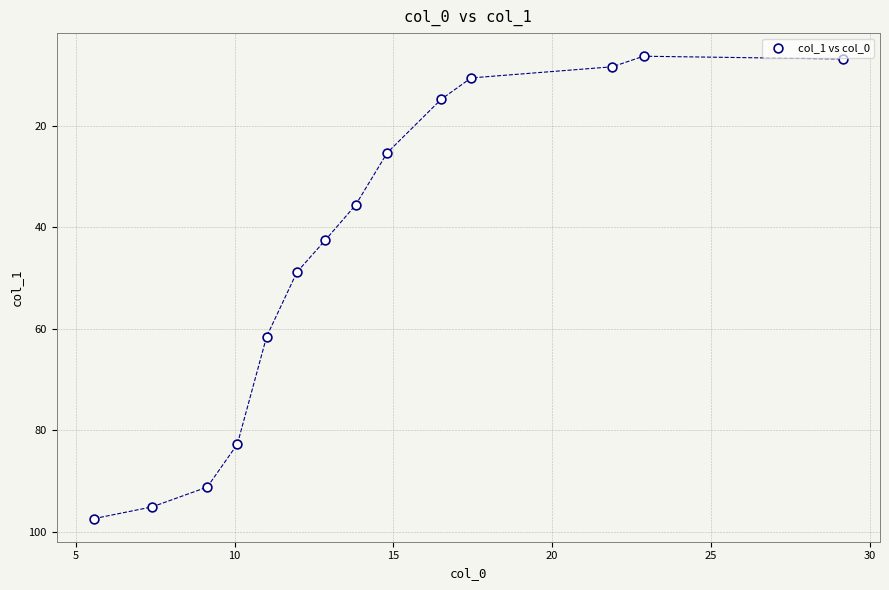

What Y value in the scatter plot is closest to 51?

48.8